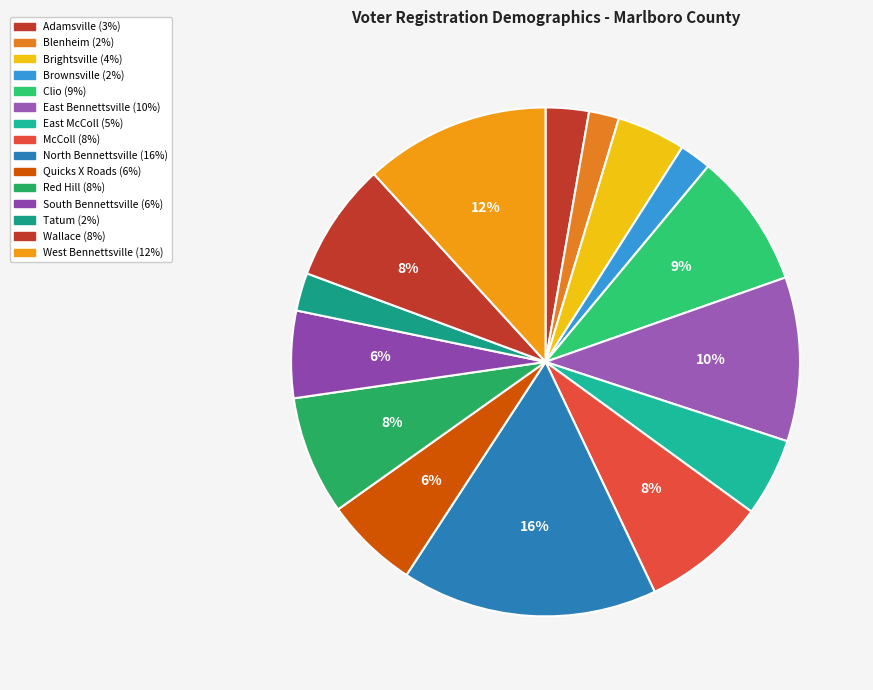

Does Red Hill account for over 50% of the chart?

No